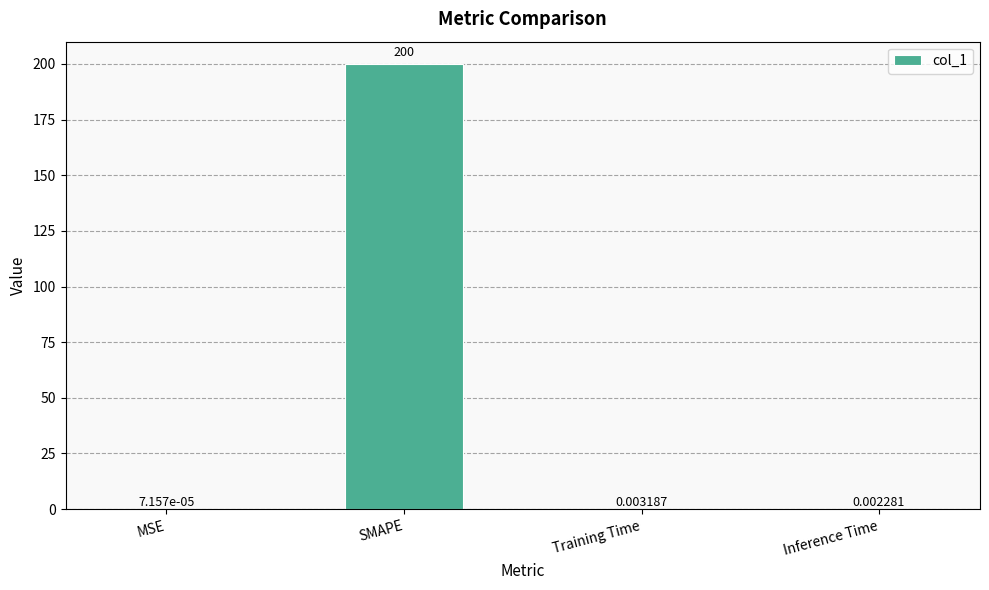

What is the sum of the values at SMAPE and Inference Time?

200.0